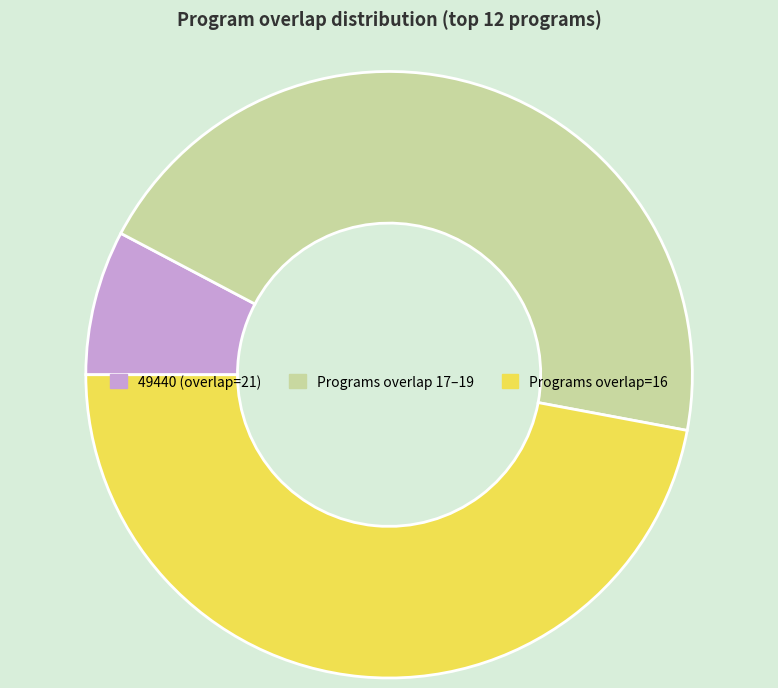

Does any single category account for the majority?

No